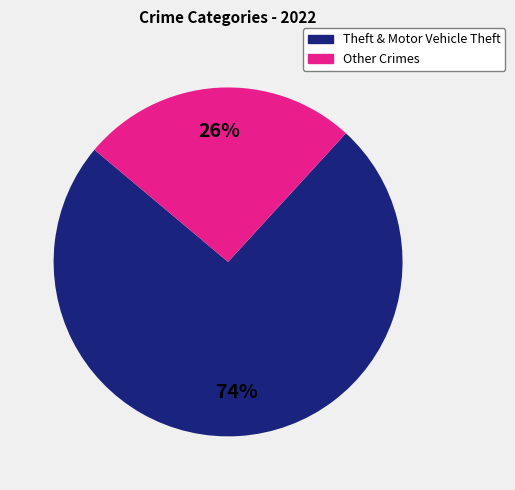

To the nearest percent, what is the average slice percentage?

50%